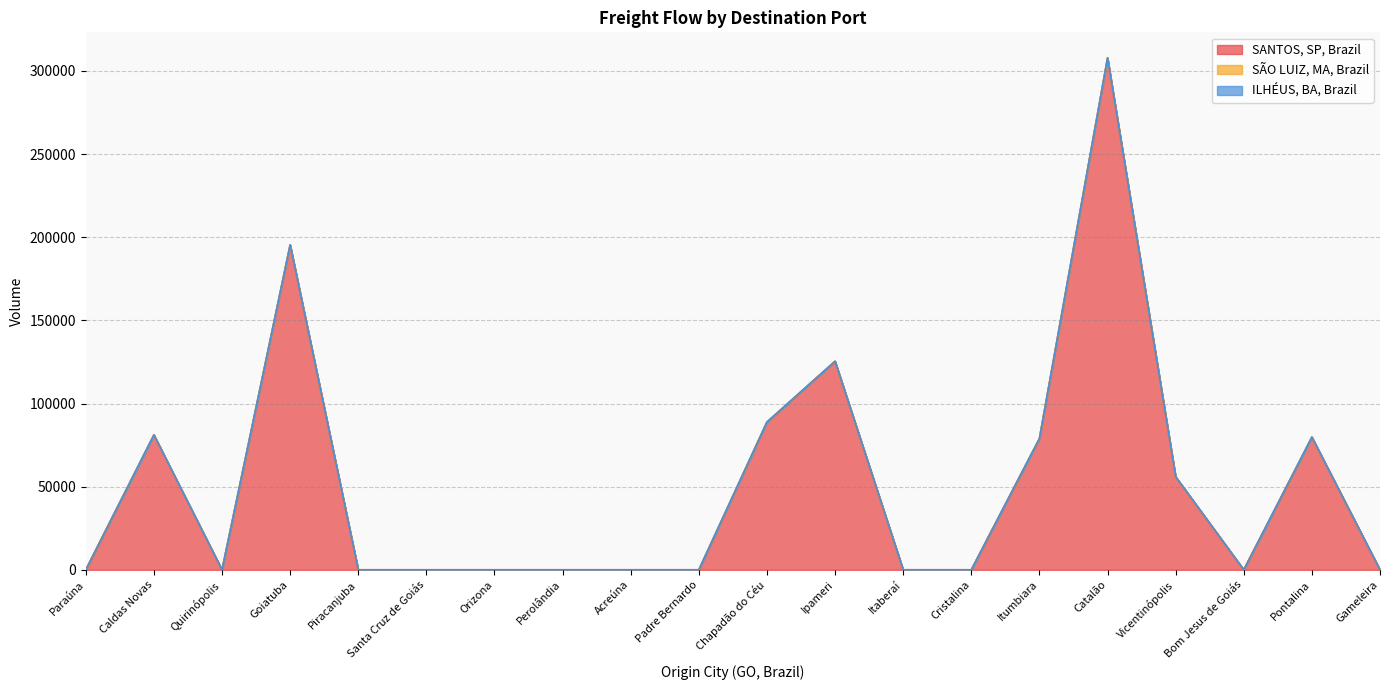

At which label does SÃO LUIZ, MA, Brazil reach its minimum?

Paraúna